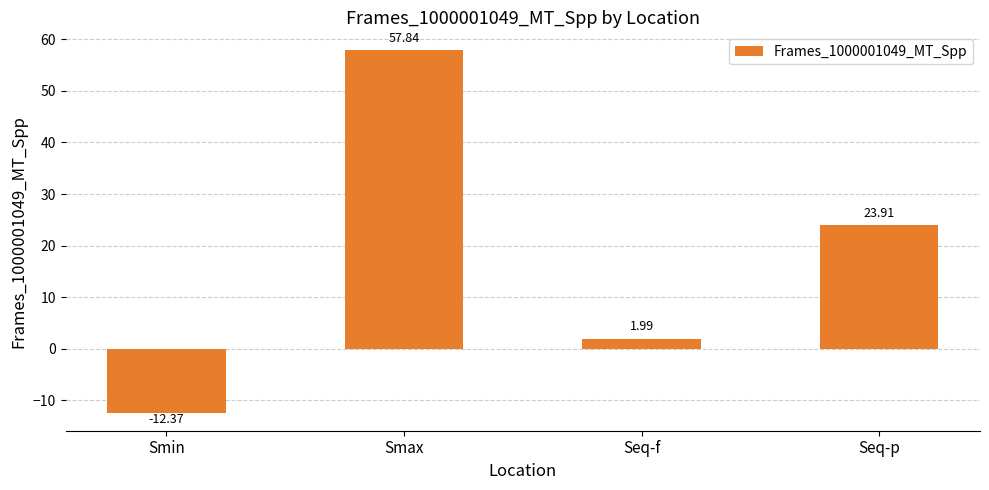

Are the bars horizontal?

No